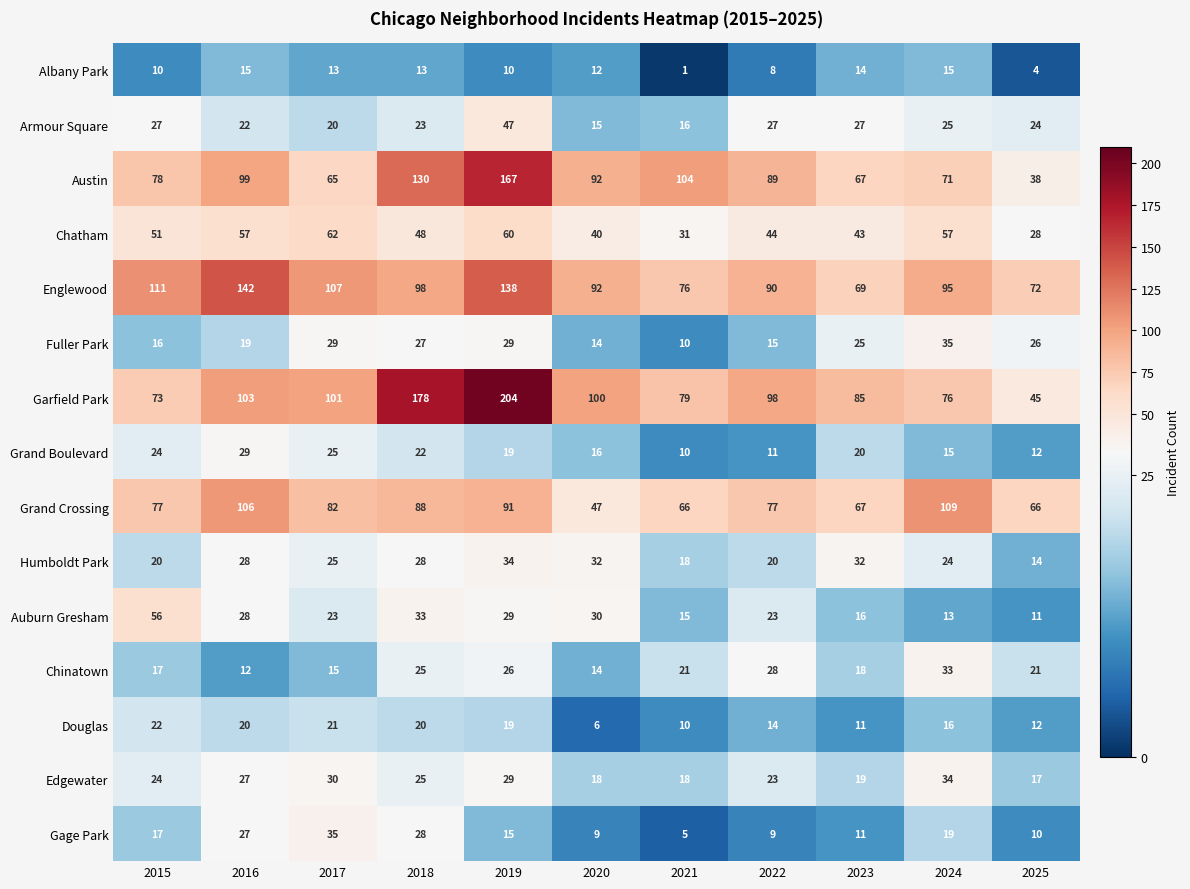

What is the sum of the Austin values at 2022 and 2015?

167